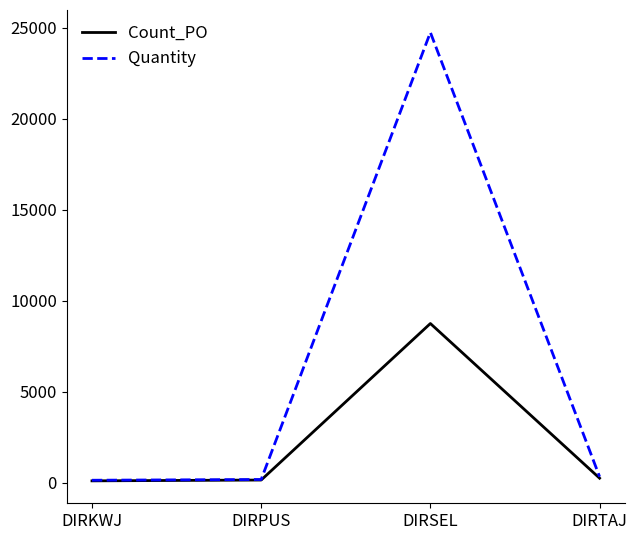

What is the highest value of the Count_PO series?

8749